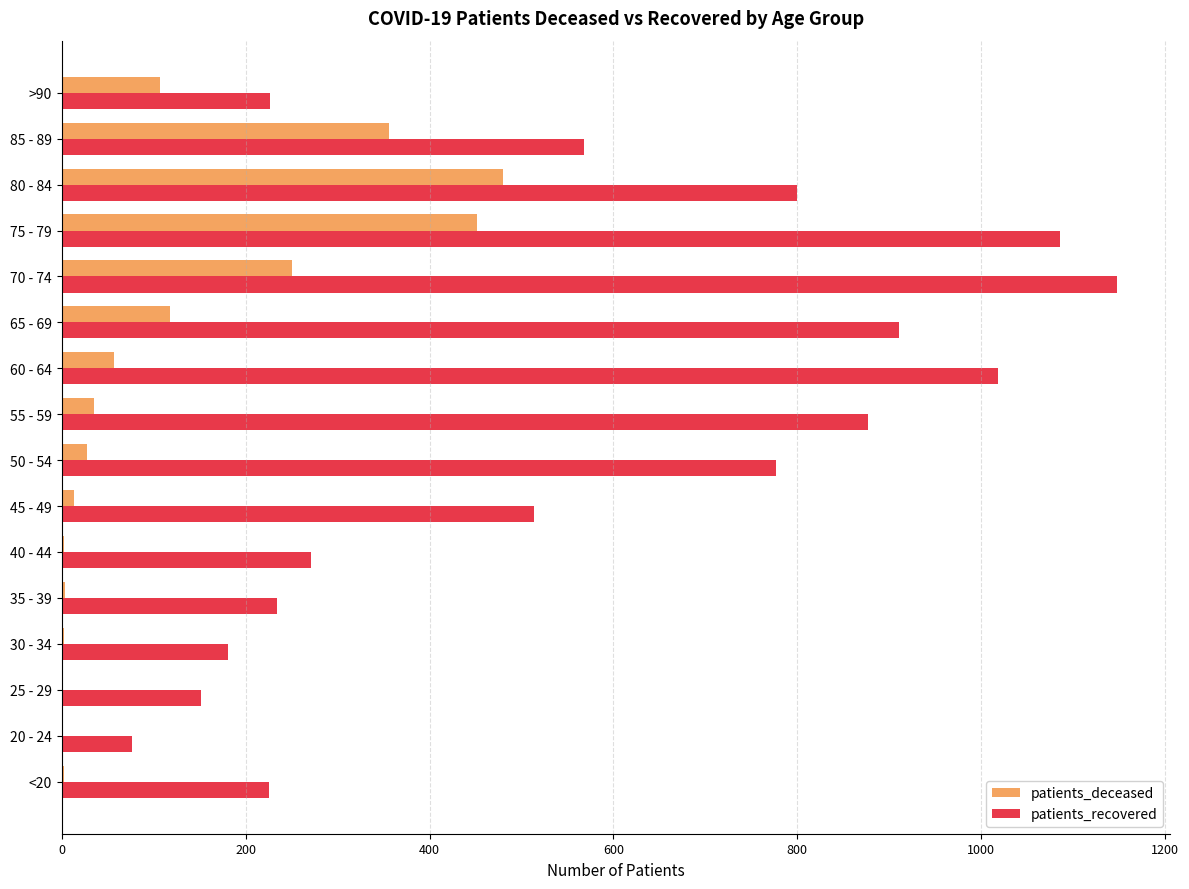

What is the sum of all patients_deceased values?

1907